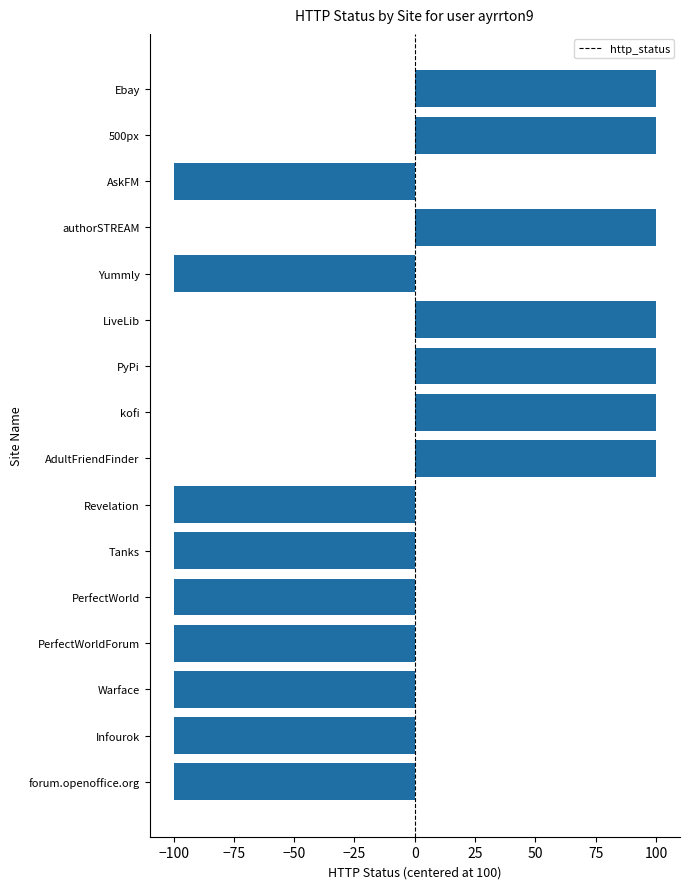

What is the label of the 2nd bar from the top?

500px